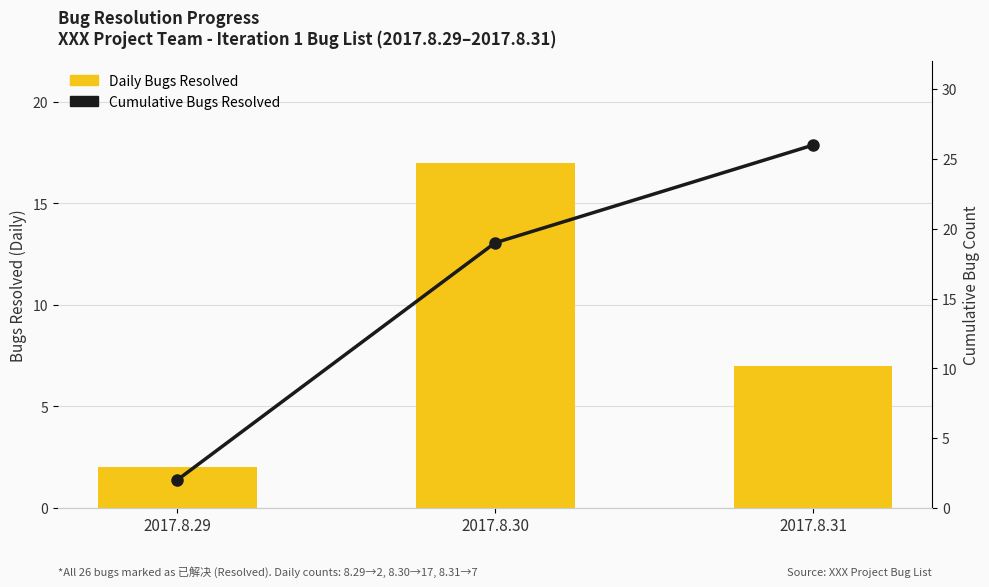

What is the difference between the second highest and minimum values in the Daily Bugs Resolved series?

5